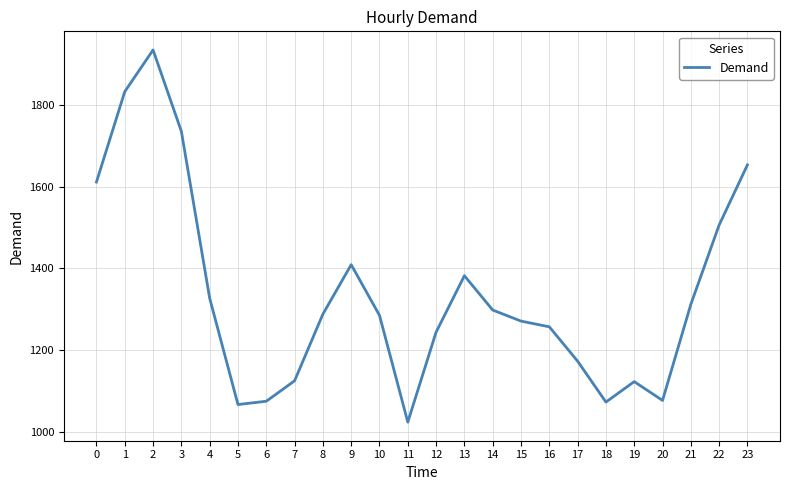

What is the smallest value displayed?

1024